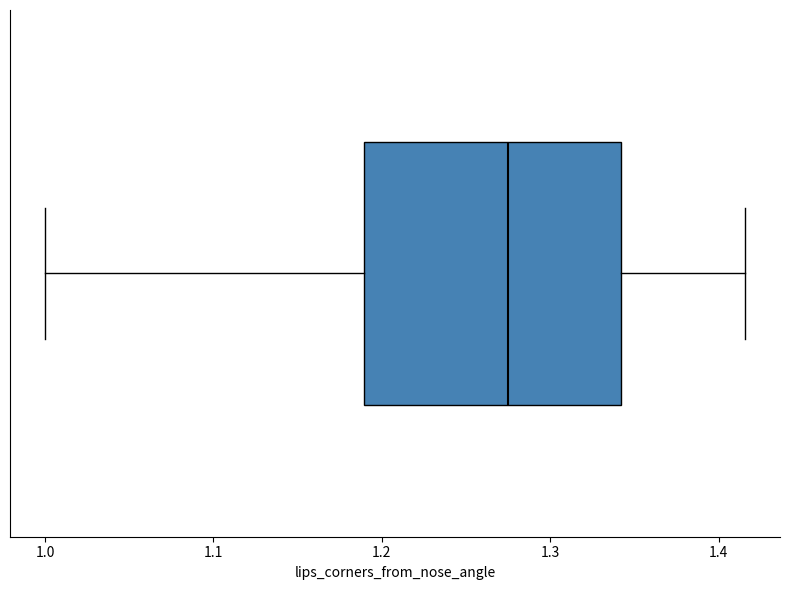

Transcribe this box plot: give where the median line is, the range the box spans, and where the two whiskers end, as read against the x-axis. The values are not printed on the chart, so give them approximately, as read against the axis.

median 1.28, box 1.19 to 1.34, whiskers 1.00 to 1.42